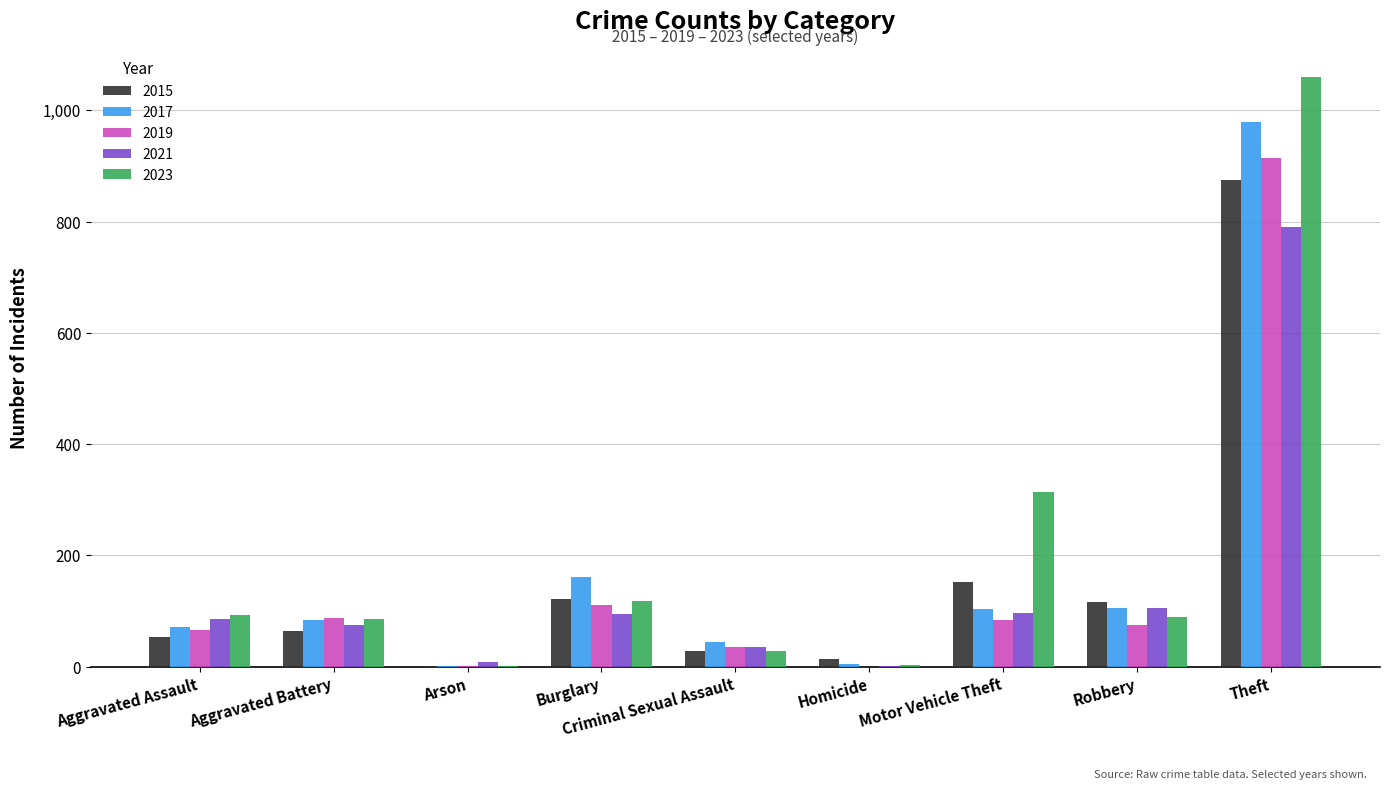

Does the chart contain stacked bars?

No